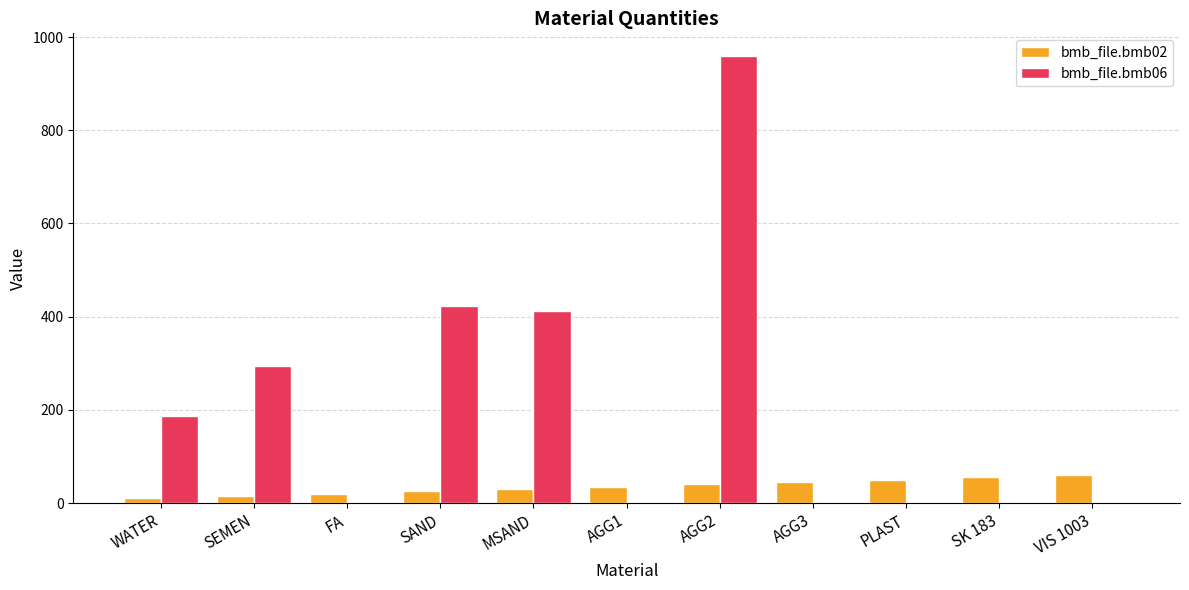

Which label corresponds to the largest value in the chart?

AGG2